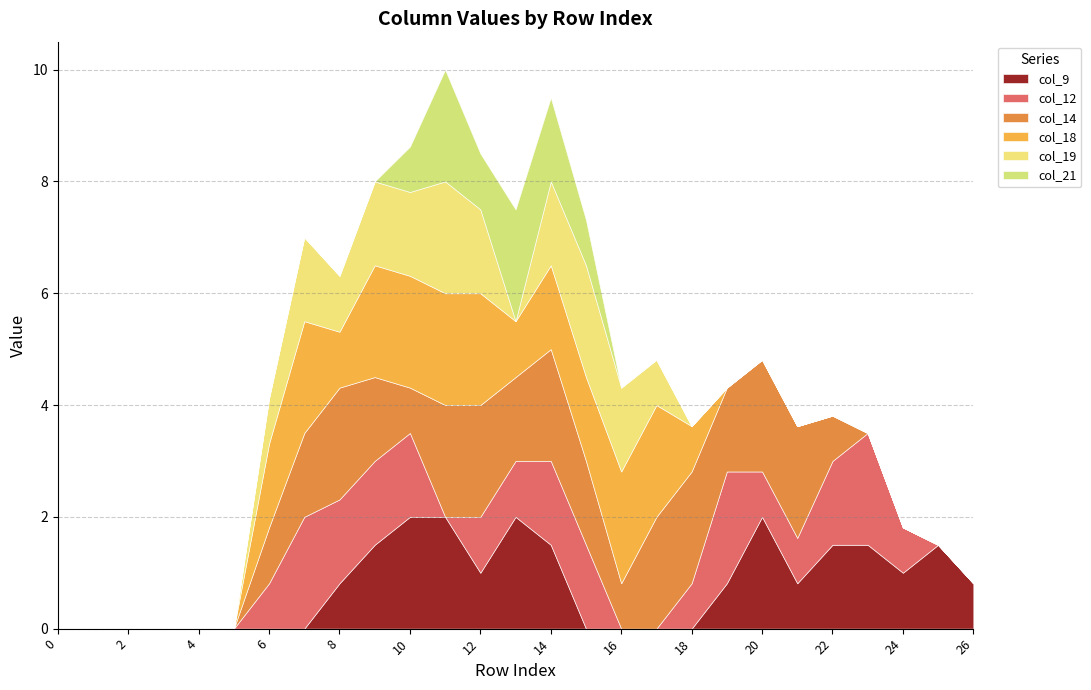

What is the highest value of the col_9 series?

2.0